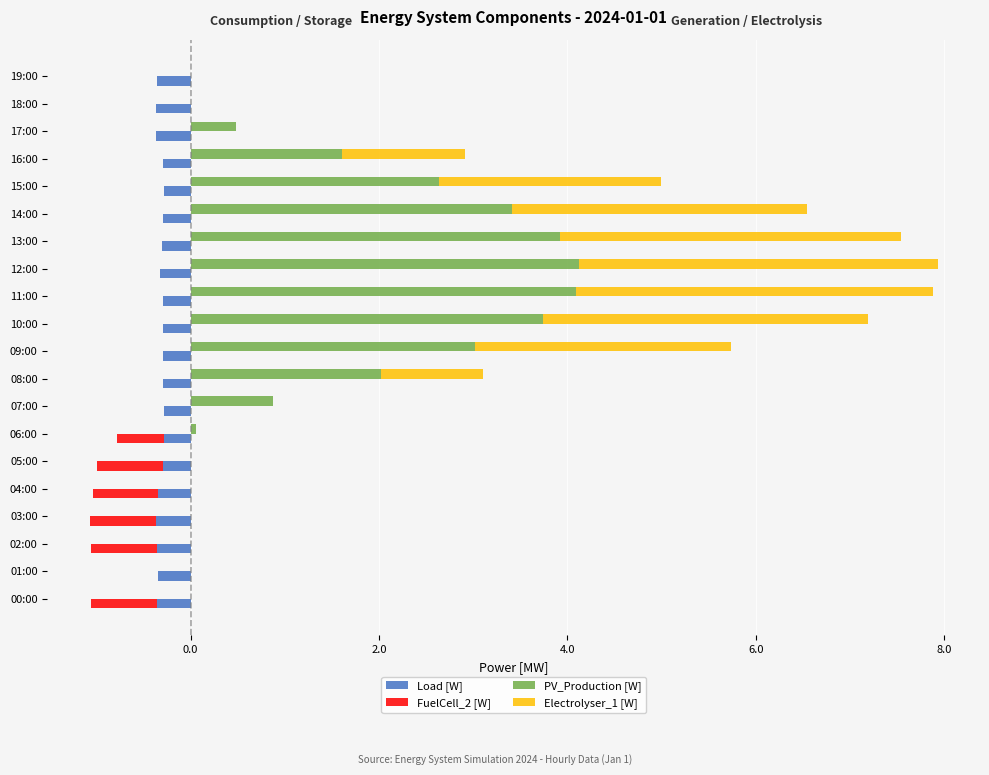

Which series has the largest total across all categories?

PV_Production [W]